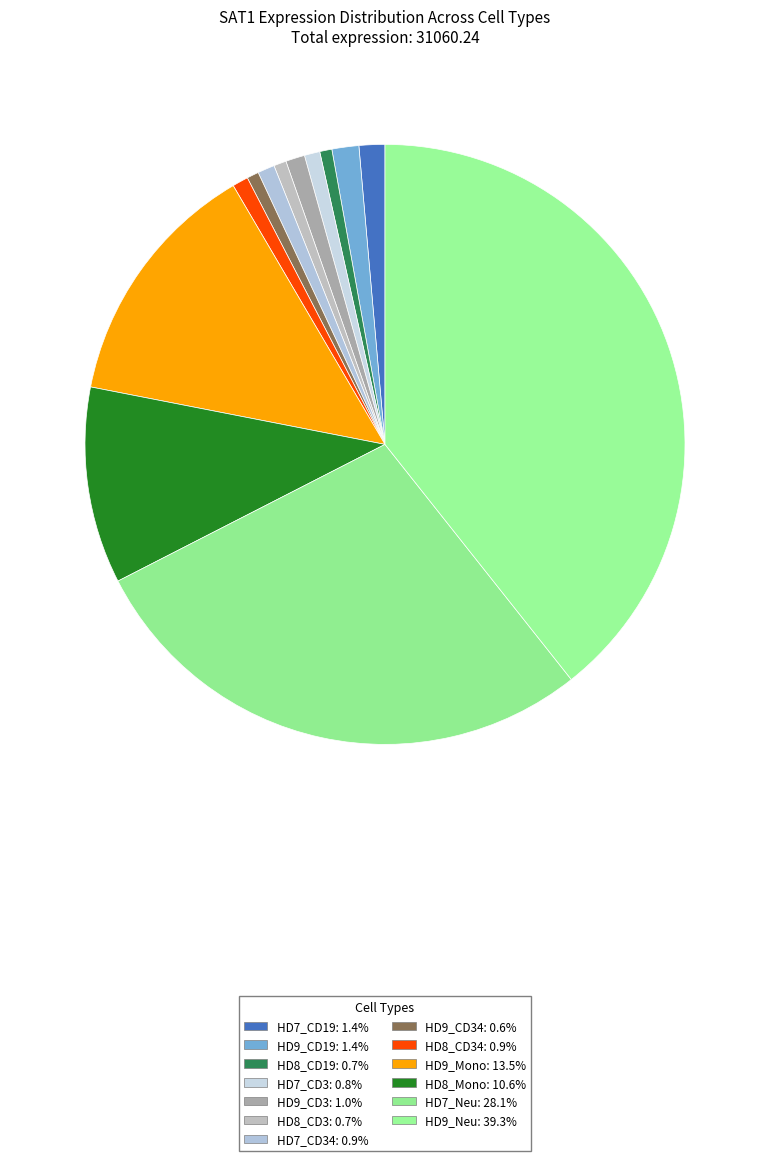

Which slice is the smallest?

HD9_CD34